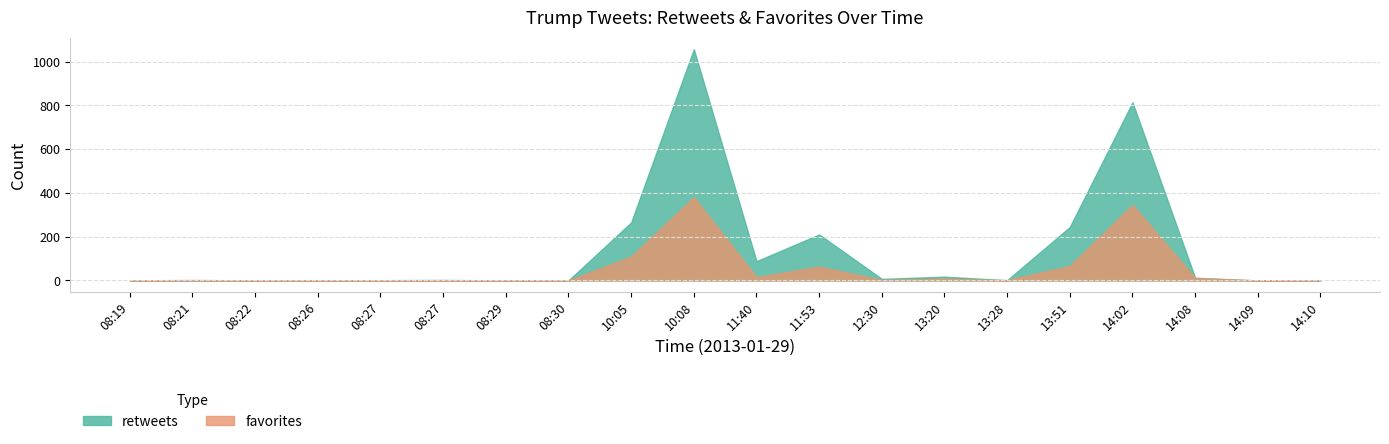

List the labels in order of favorites value, smallest first.

08:19, 08:22, 08:26, 08:27, 08:29, 08:30, 14:09, 08:27, 13:28, 14:10, 08:21, 12:30, 13:20, 14:08, 11:40, 11:53, 13:51, 10:05, 14:02, 10:08